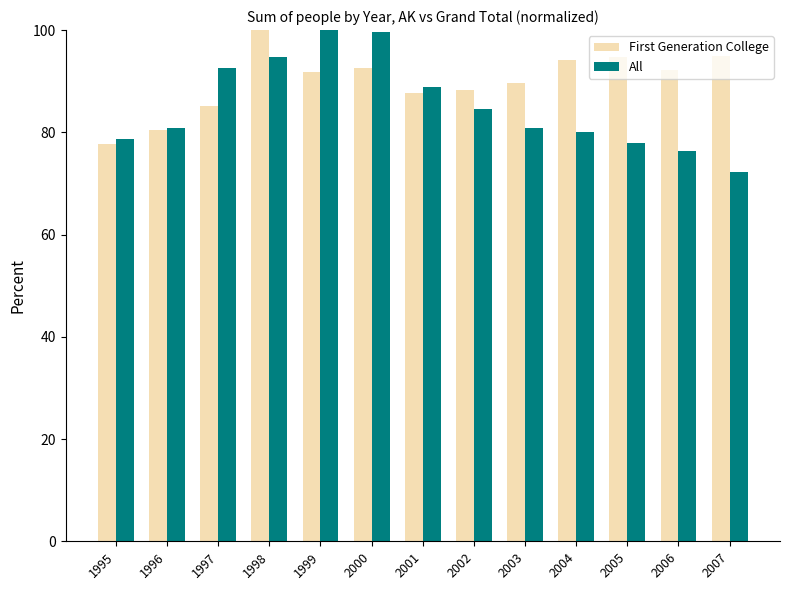

Which category has the lowest value in the First Generation College series?

1995